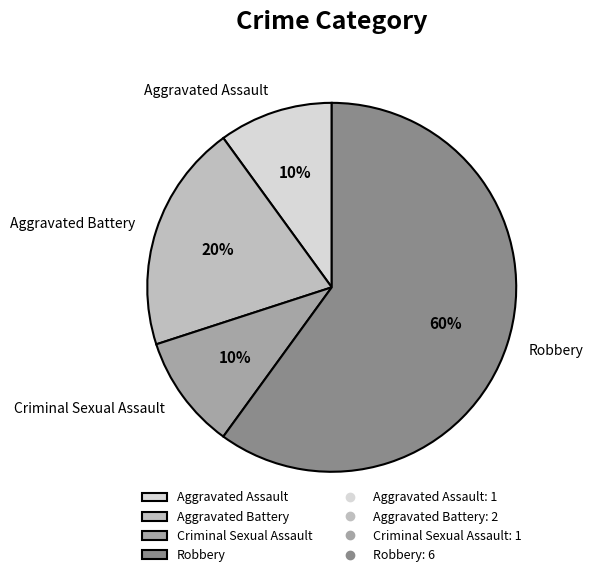

To the nearest percent, what is the average slice percentage?

25%